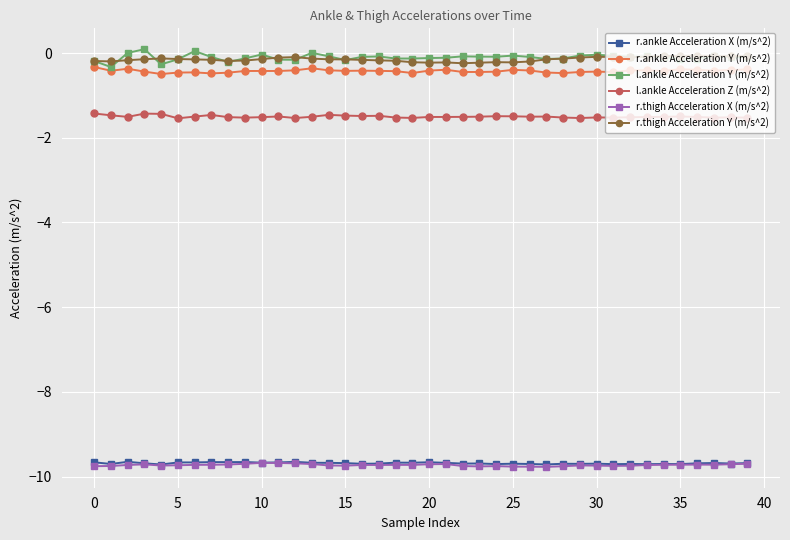

At how many categories does at least one series exceed -3?

40